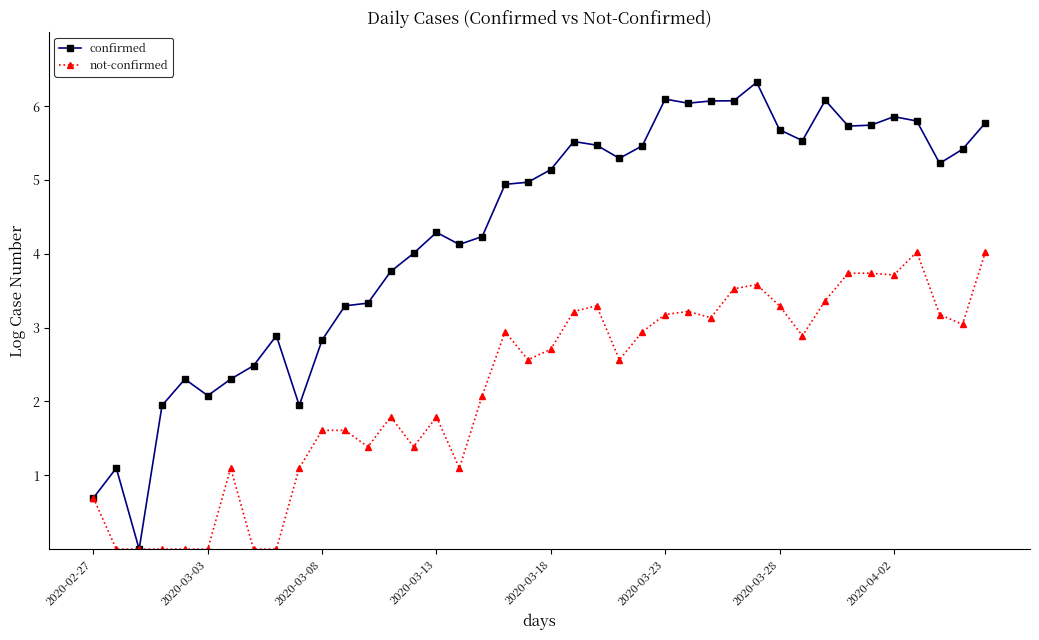

Which series has the largest range (max minus min)?

confirmed